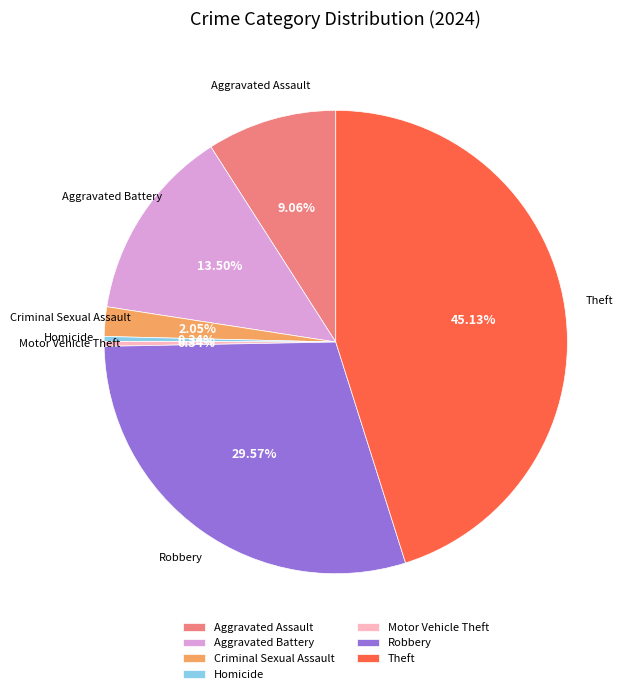

How many slices are in this pie chart?

7